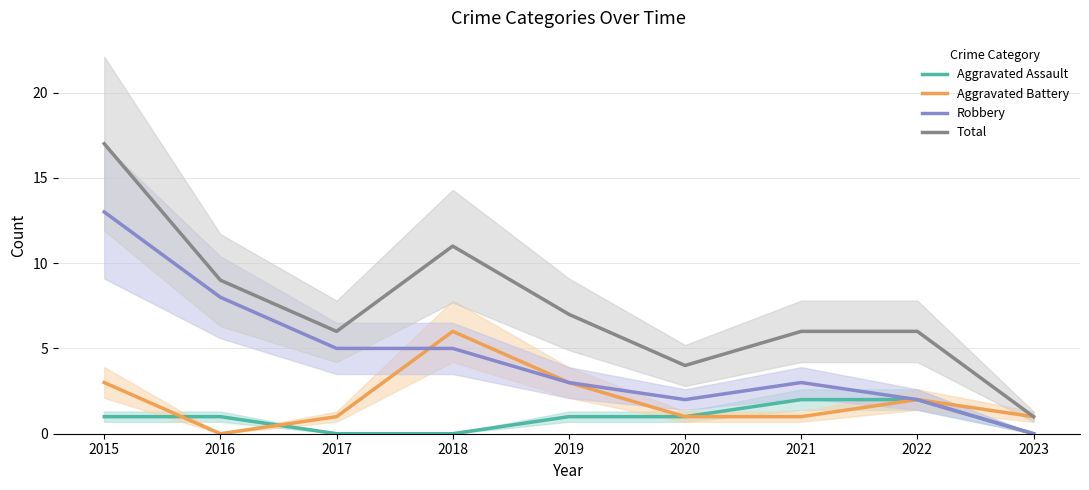

How many intersections are there between Robbery and Aggravated Battery?

1